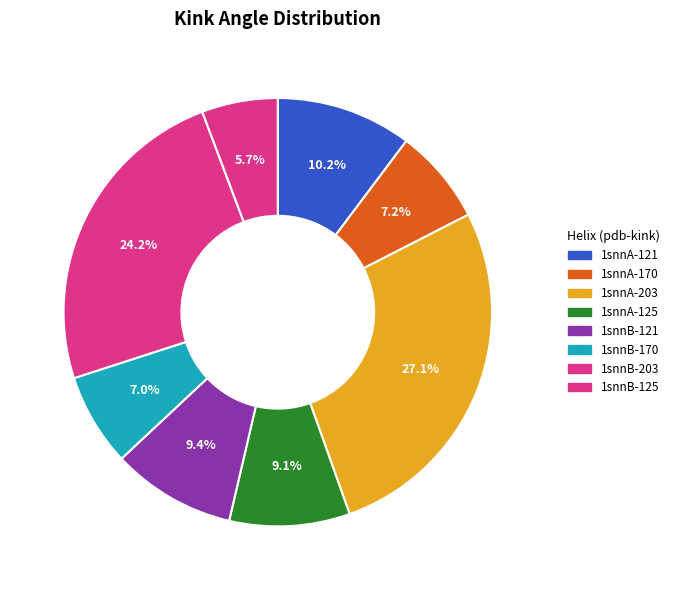

To the nearest percent, what portion does 1snnB-170 represent?

7%